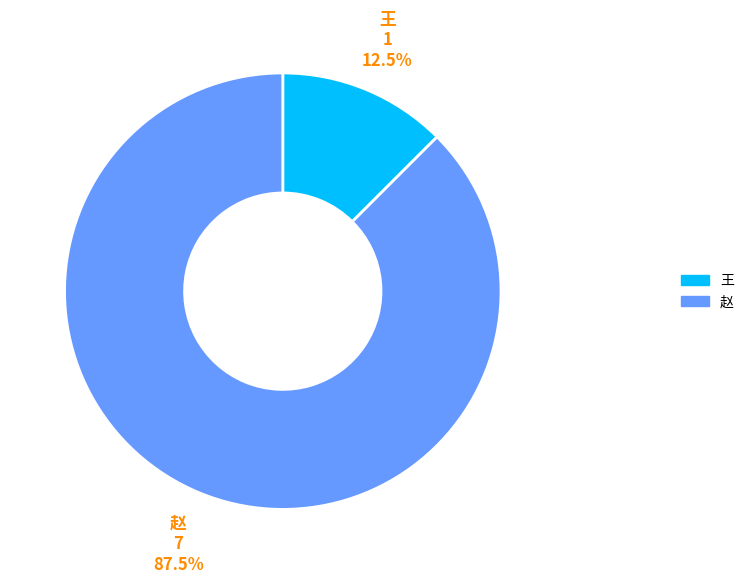

Which slice is the smallest?

王